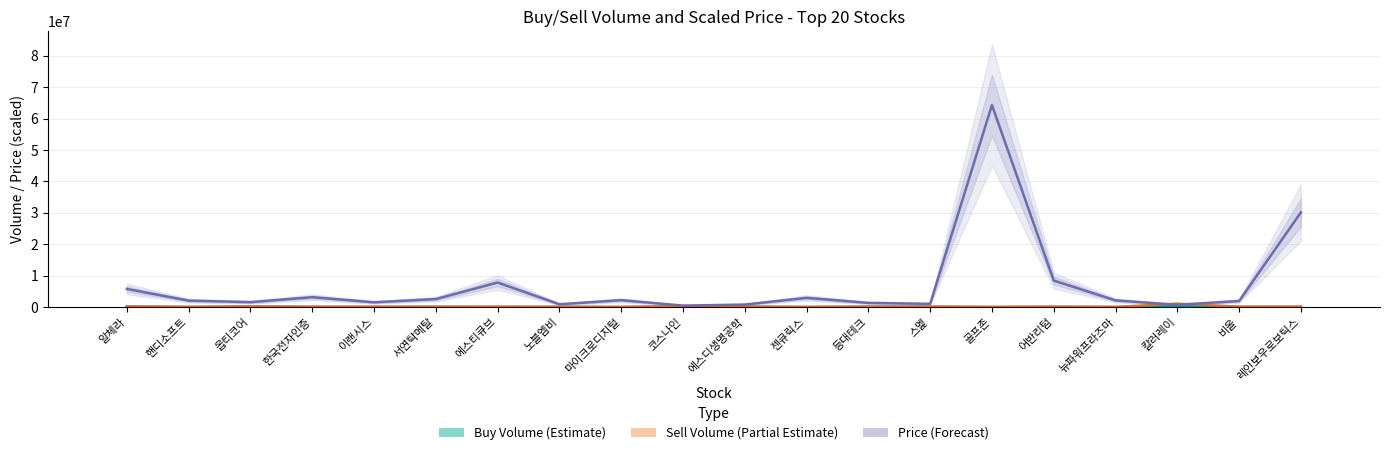

How many values in the Price (Forecast) series exceed 2107500?

9